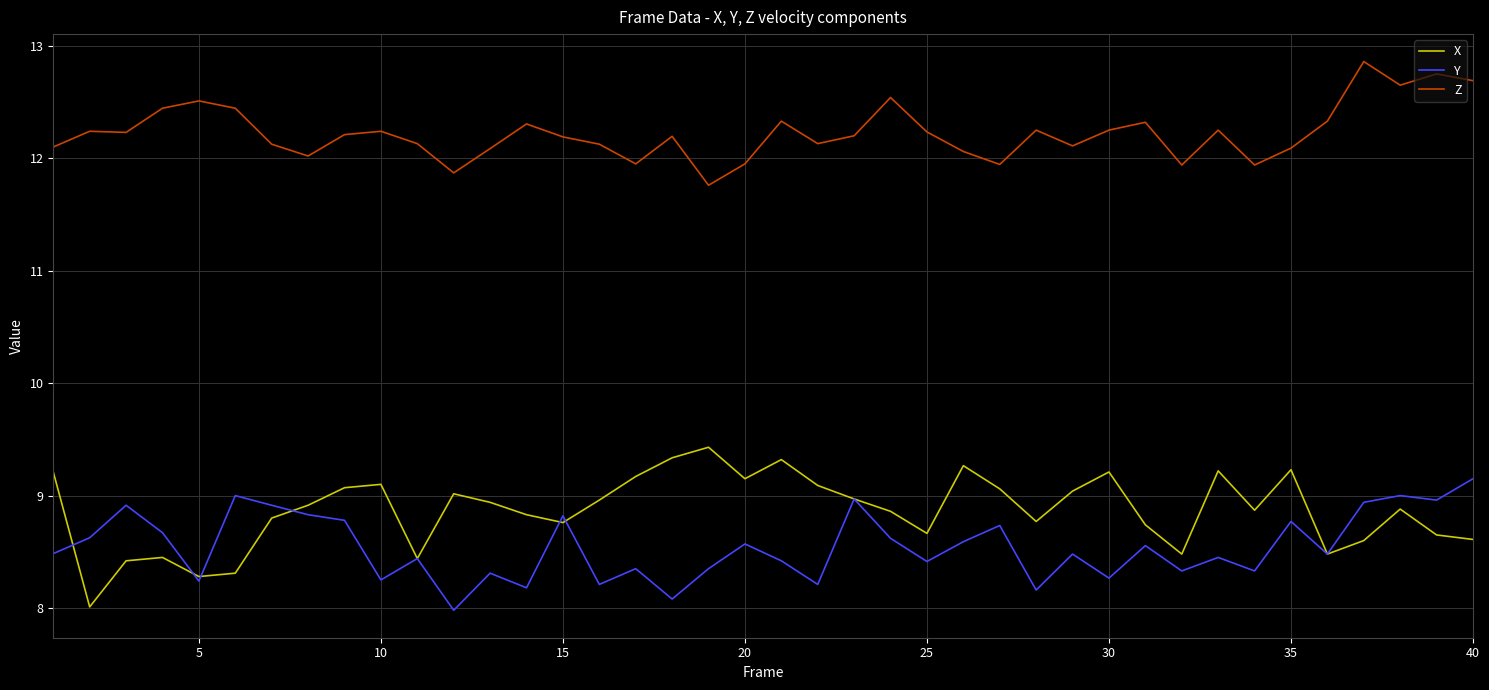

What are all the series names shown in the legend?

X, Y, Z